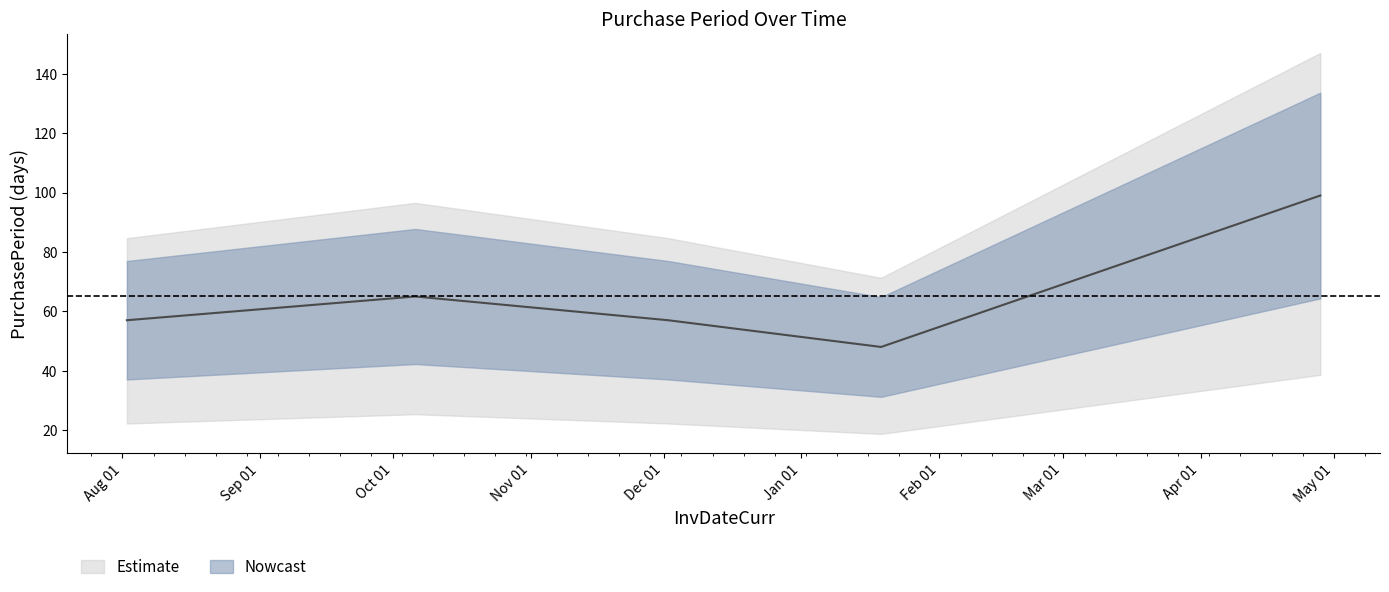

Reading left to right, what are all the values shown in this chart?

2016-08-02=57	2016-10-06=65	2016-12-02=57	2017-01-19=48	2017-04-28=99